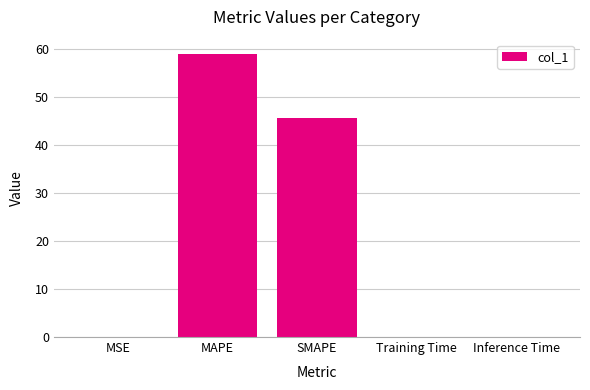

What is the average value?

20.9